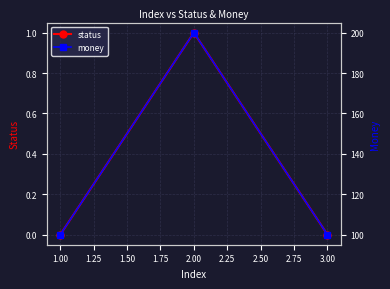

How many values in the money series exceed 100?

1